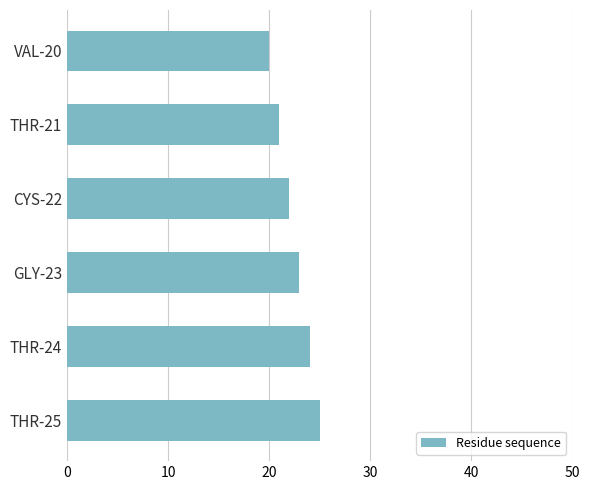

What position from the top is VAL-20?

1